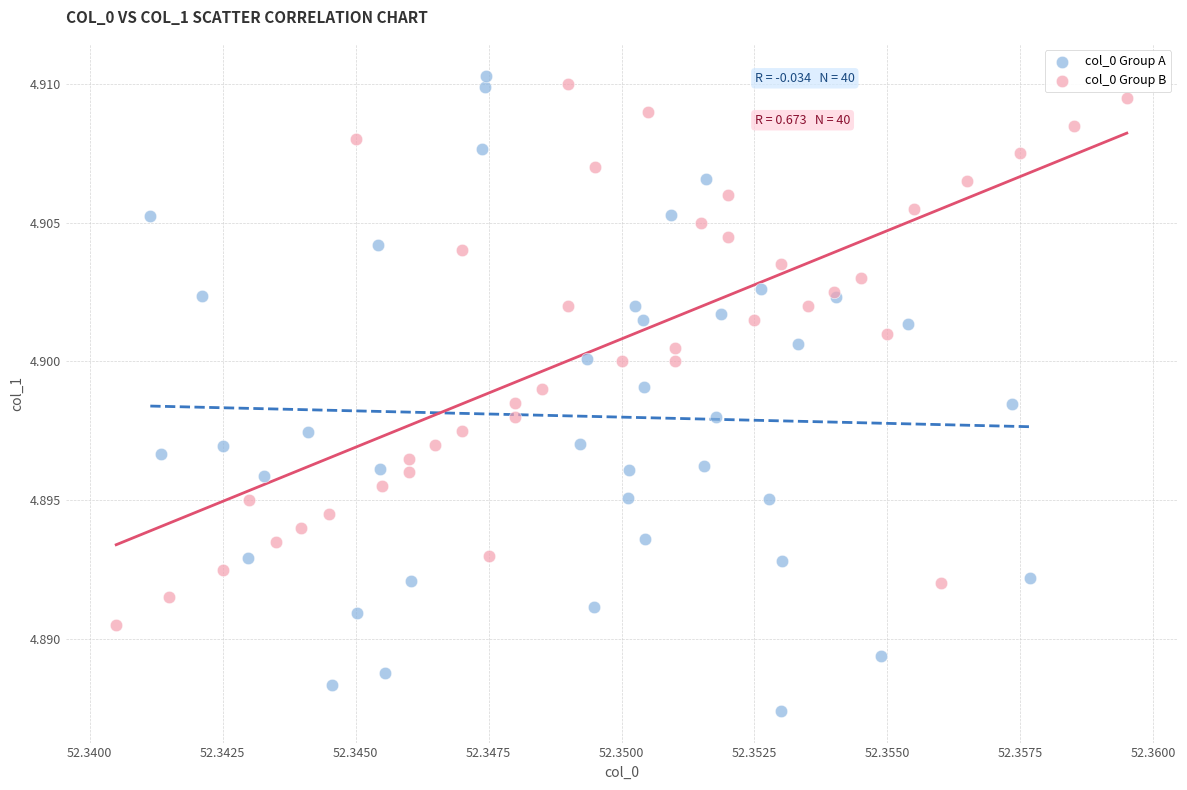

Which series has the widest spread of Y values?

col_0 Group A